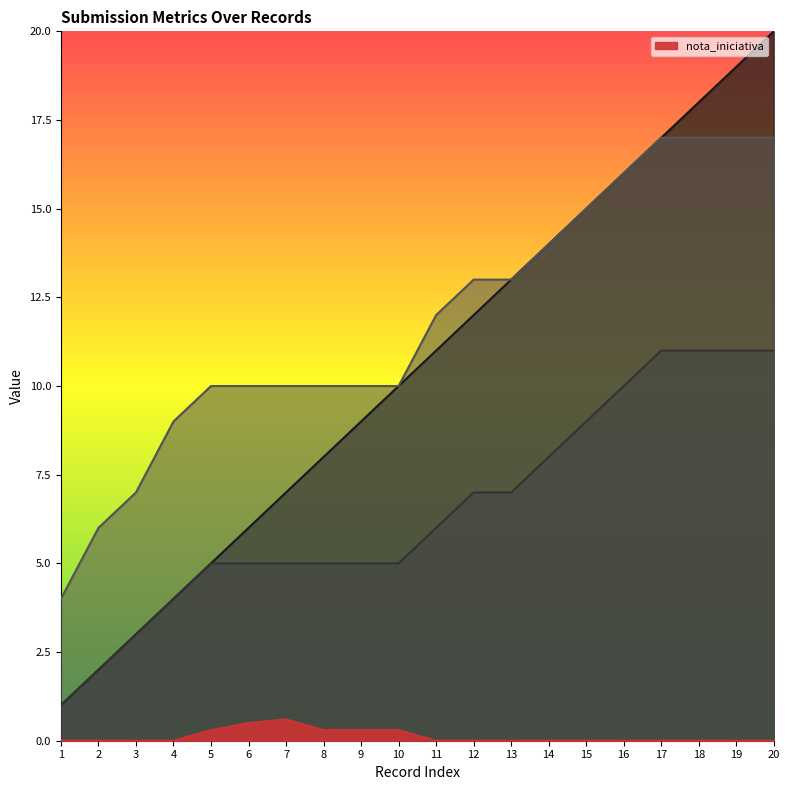

At 14, list the series in order from largest to smallest.

_index, _submission__id, _parent_index, nota_iniciativa